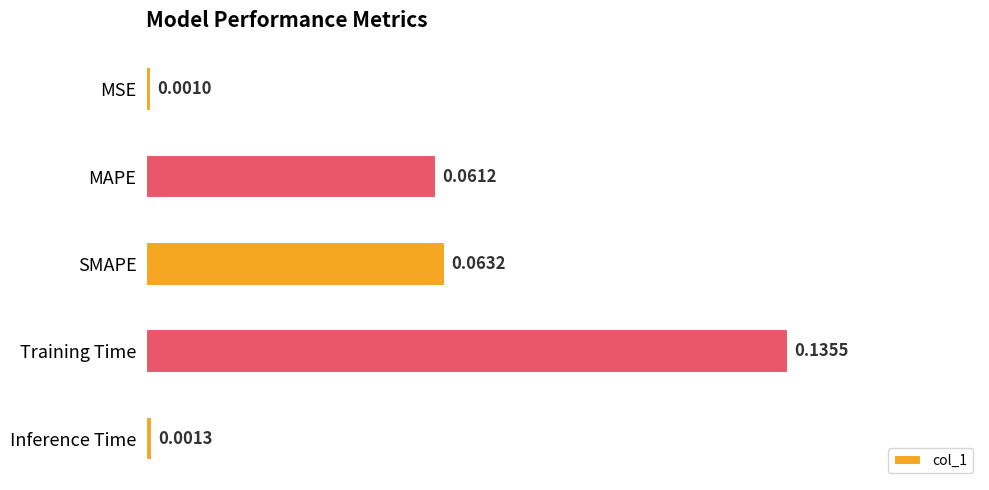

What is the sum of all values?

0.3